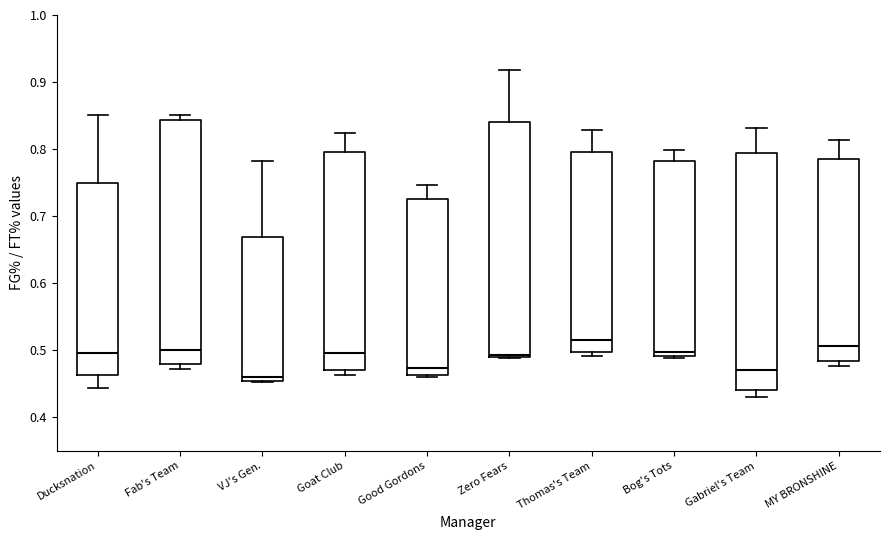

Where is the upper edge of the box for Bog's Tots on the y-axis? The values are not printed on the chart, so give them approximately, as read against the axis.

0.78